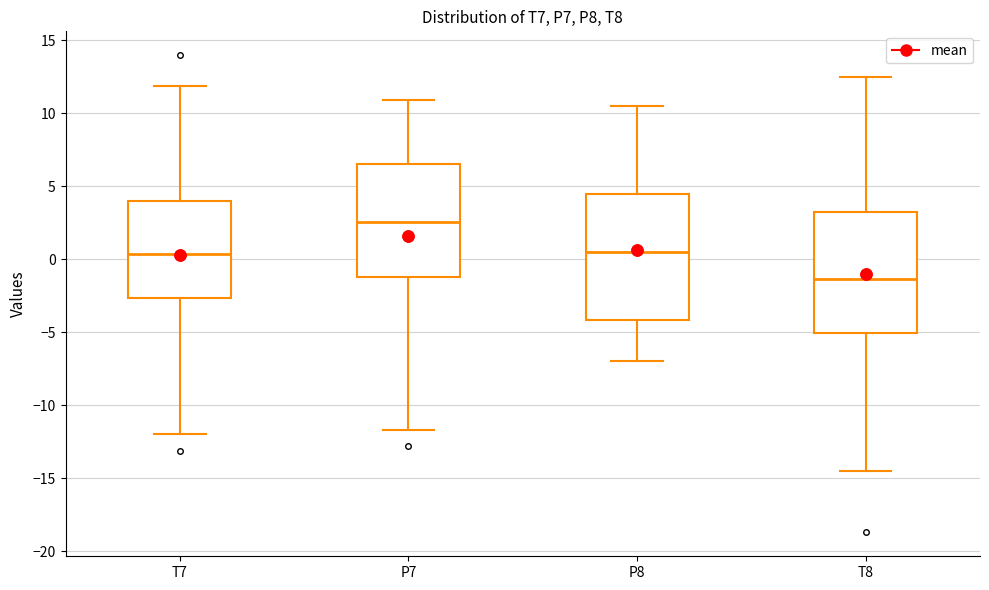

Where does the median line of the box for P7 sit on the y-axis? The values are not printed on the chart, so give them approximately, as read against the axis.

2.5